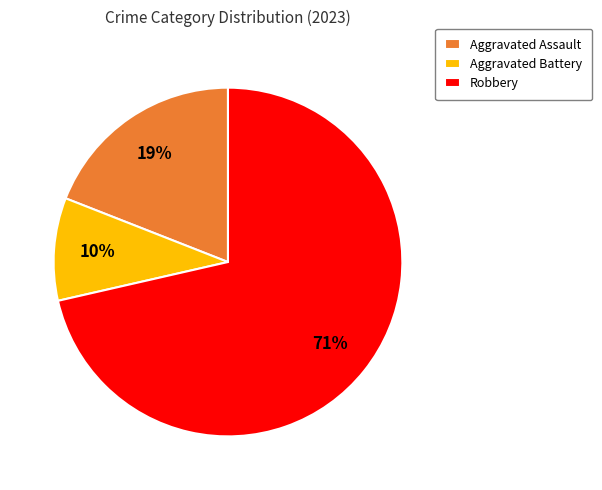

Rank the categories by value from highest to lowest.

Robbery, Aggravated Assault, Aggravated Battery